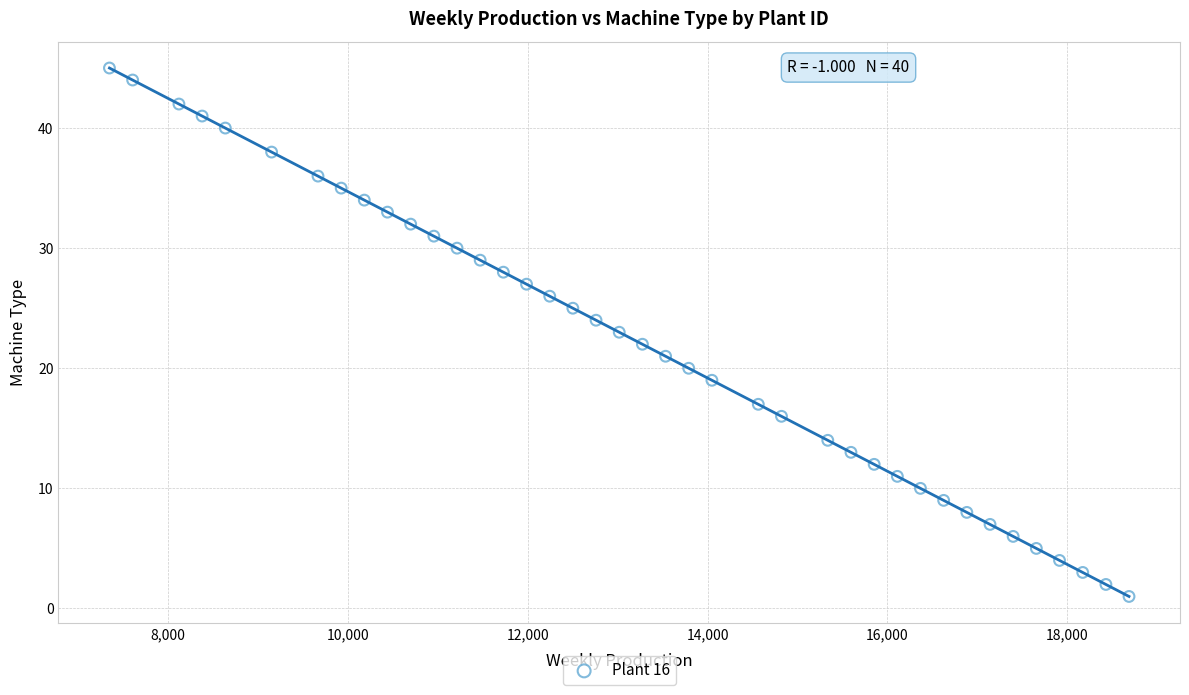

What is the range of X values (max minus min)?

11342